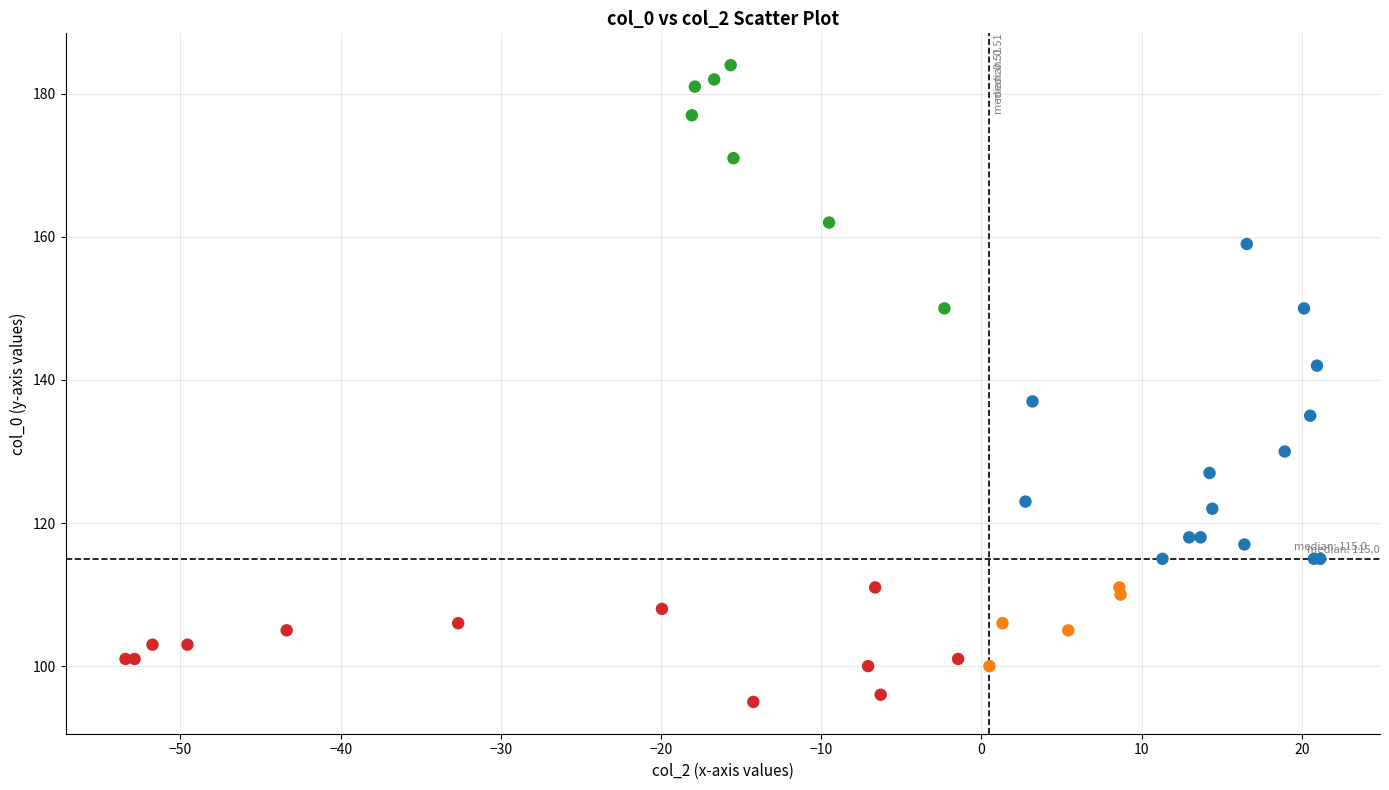

What Y value in the scatter plot is closest to 139?

137